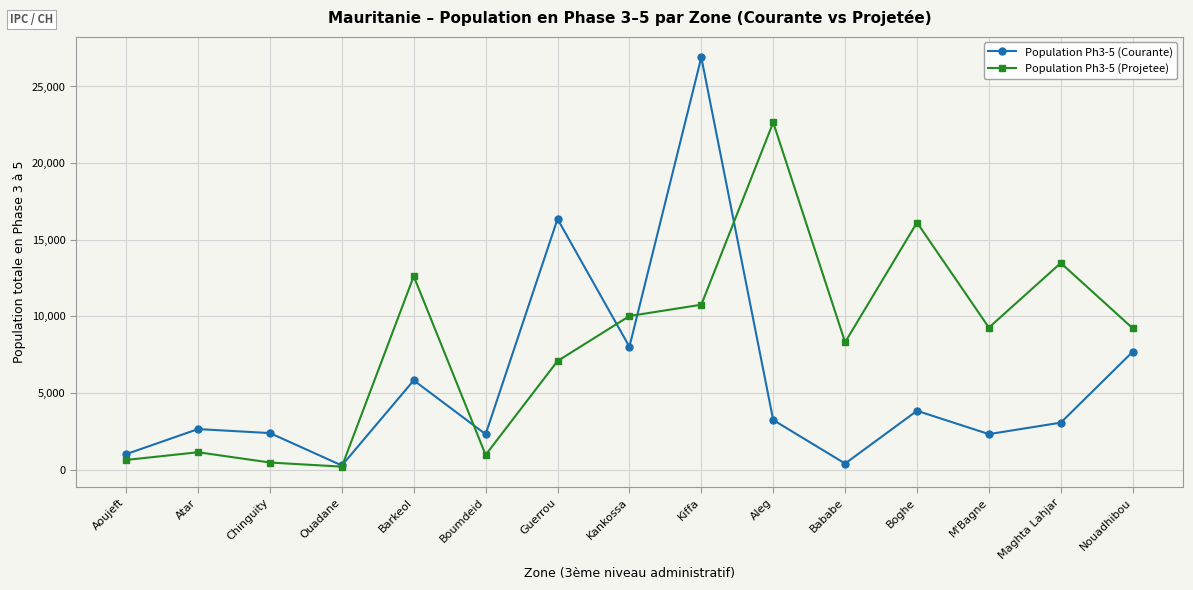

How many lines are shown in the chart?

2